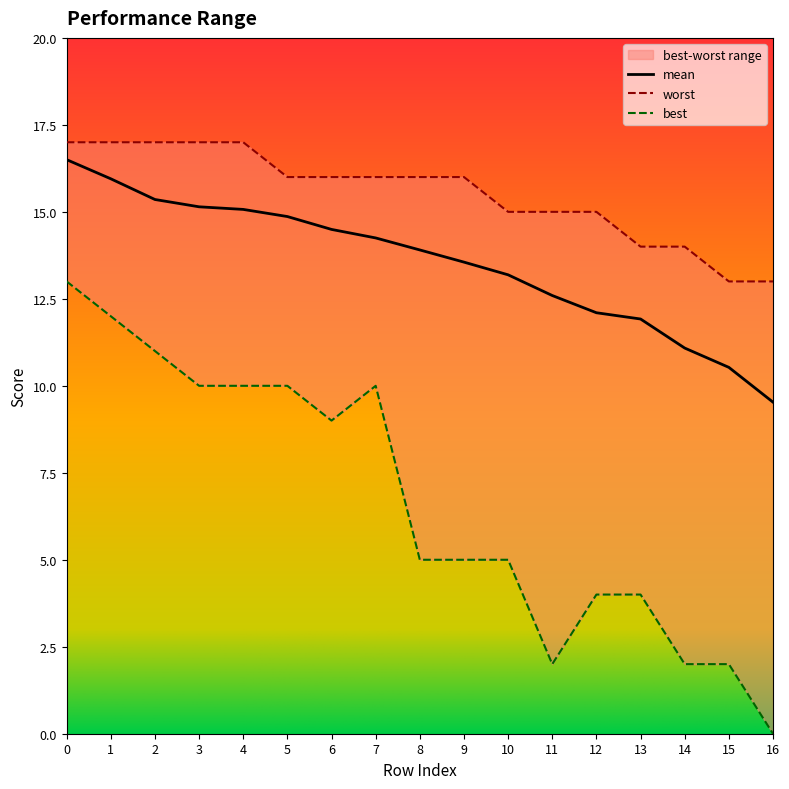

True or false: worst has a value of 11.1 at 2.

False